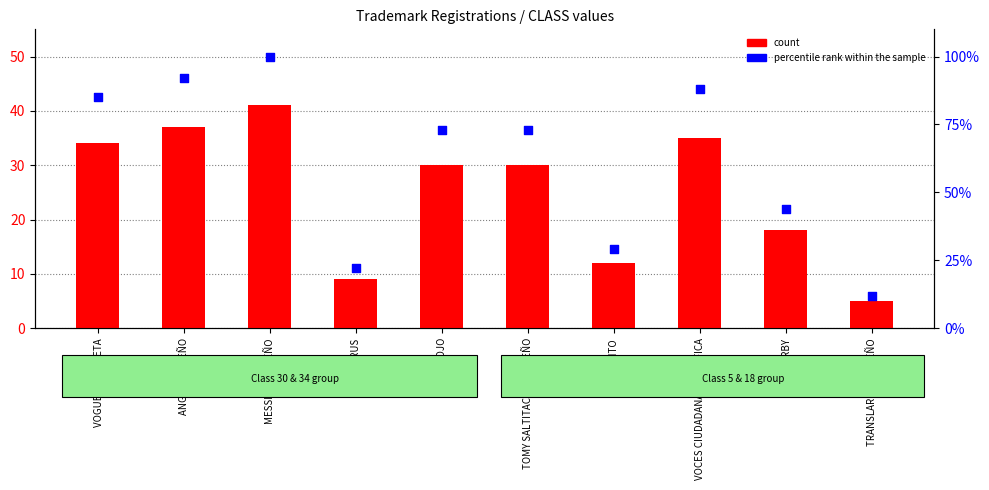

Which series has the widest spread of Y values?

percentile rank within the sample